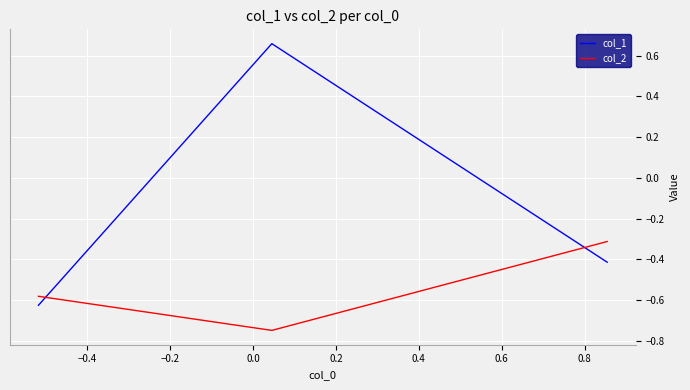

Is this an area chart (filled region under the line)?

No